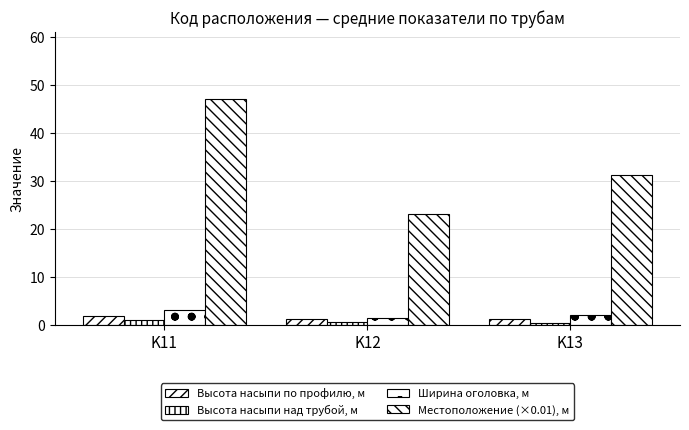

What is the total value across all series at K11?

53.1